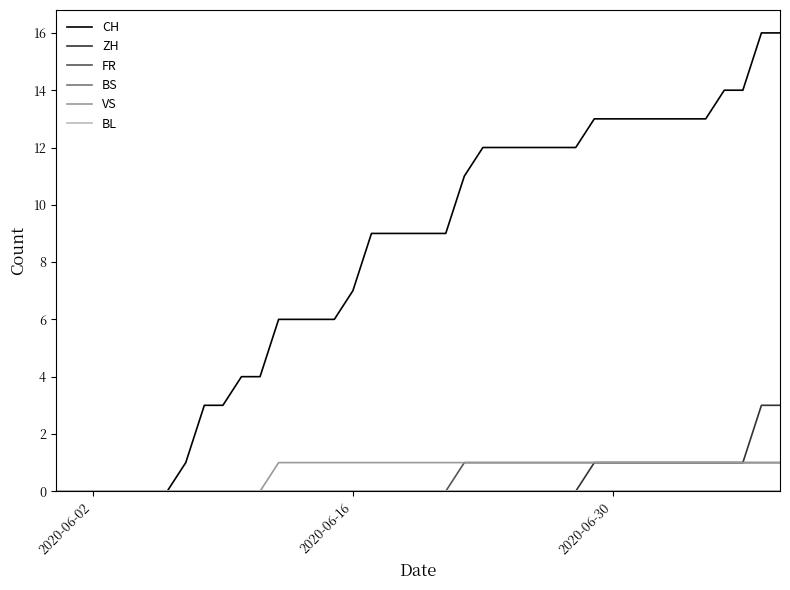

Is this an area chart (filled region under the line)?

No